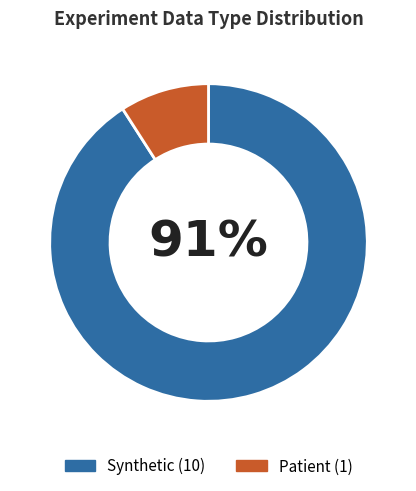

Is there any slice that represents more than half of the pie?

Yes